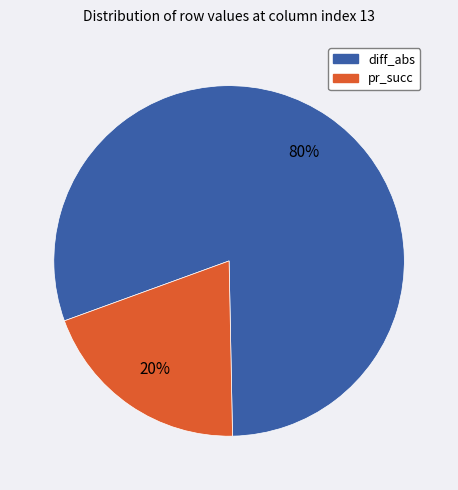

To the nearest percent, what is the average slice percentage?

50%